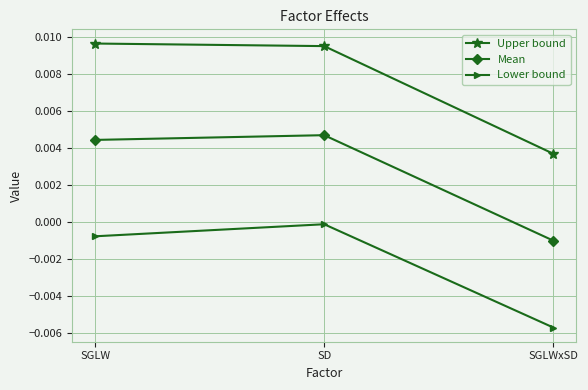

The Upper bound series shows 0.0 at SGLWxSD. True or false?

True